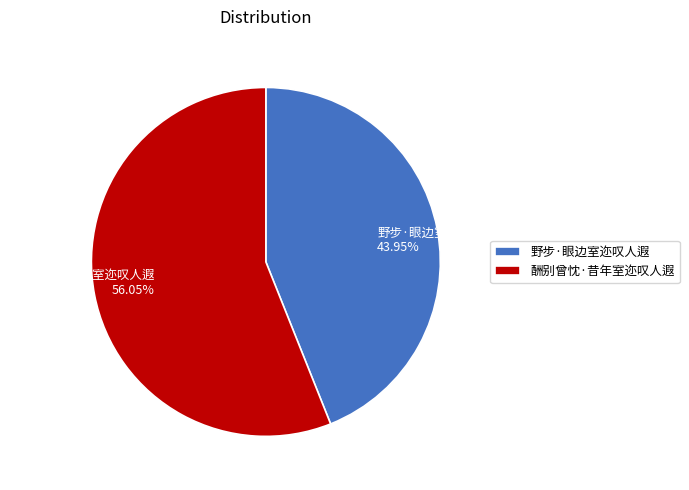

Rank the categories by value from highest to lowest.

酬别曾忱·昔年室迩叹人遐, 野步·眼边室迩叹人遐